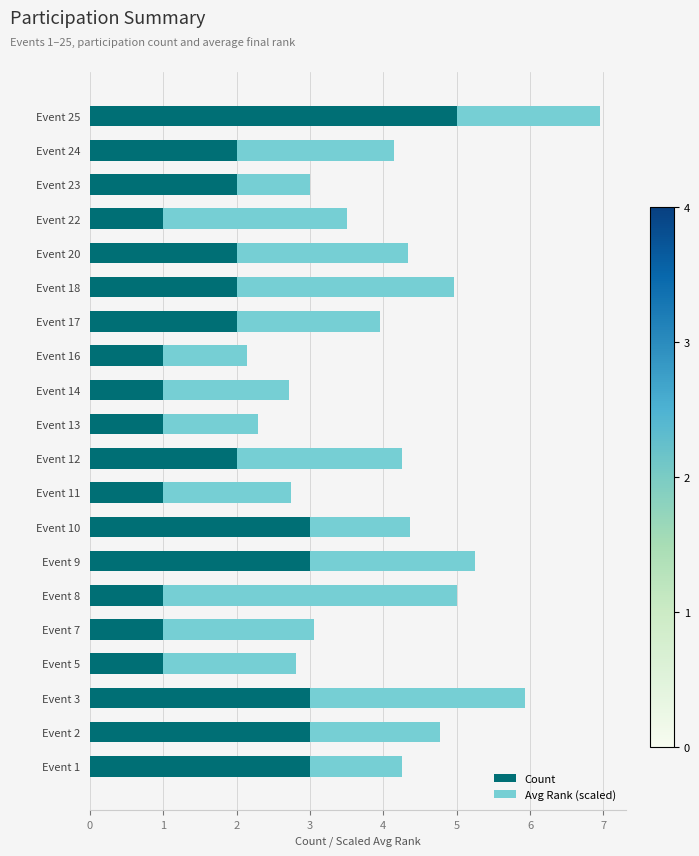

True or false: Count has a value of 2.0 at Event 24.

True